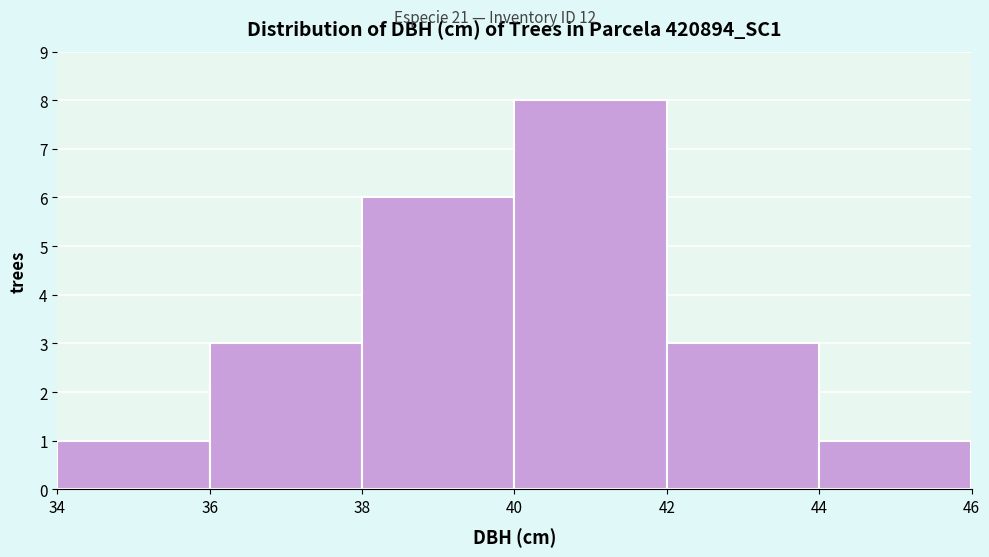

Reading left to right, transcribe this chart: for each bar, give the range it covers on the x-axis and its height. The values are not printed on the chart, so give them approximately, as read against the axis.

34 to 36: 1
36 to 38: 3
38 to 40: 6
40 to 42: 8
42 to 44: 3
44 to 46: 1